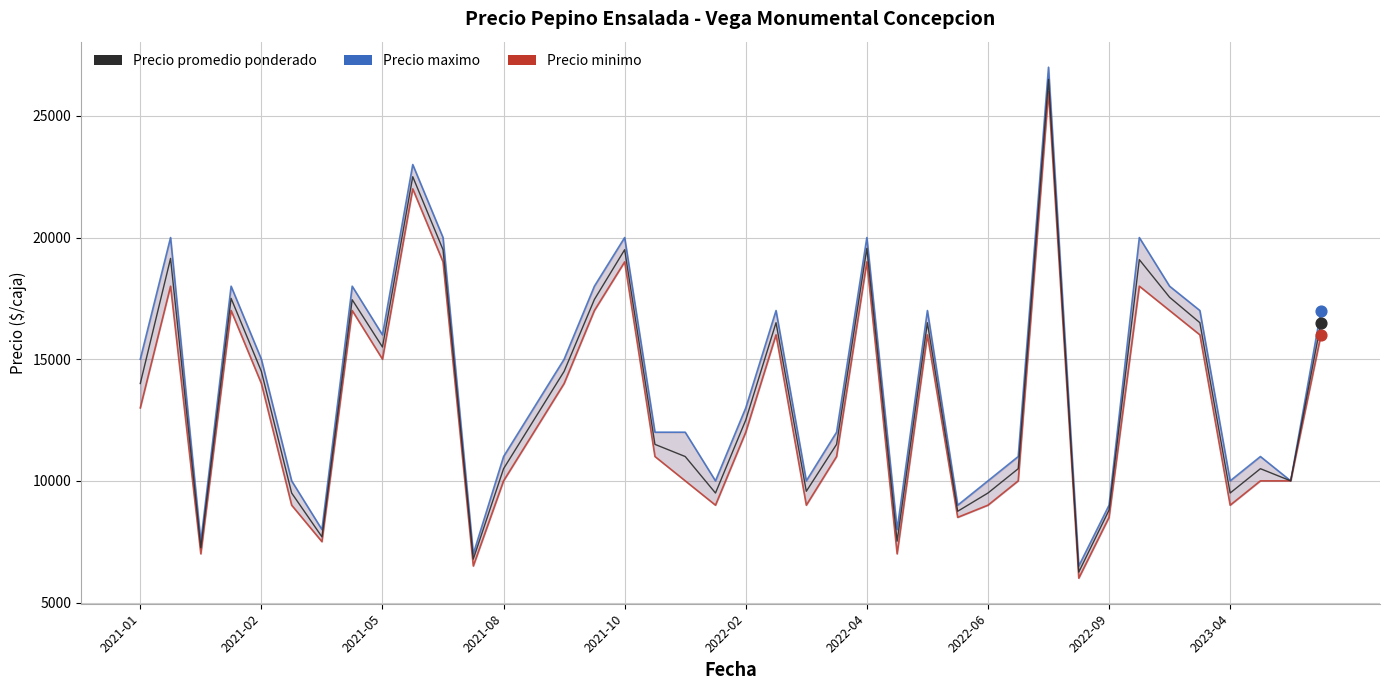

What are all the series names shown in the legend?

Precio maximo, Precio minimo, Precio promedio ponderado